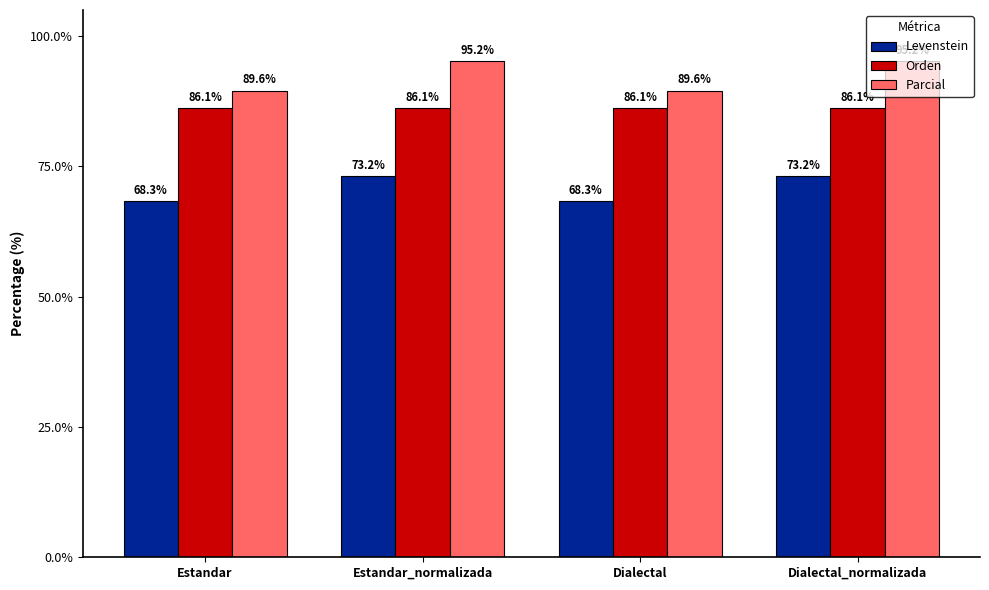

What is the label of the 3rd bar from the left?

Dialectal